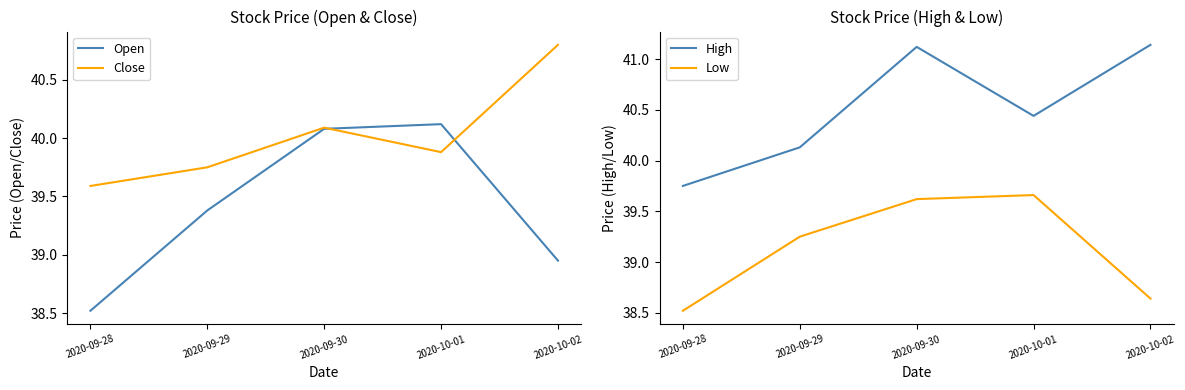

What is the label of the 5th point from the right?

2020-09-28